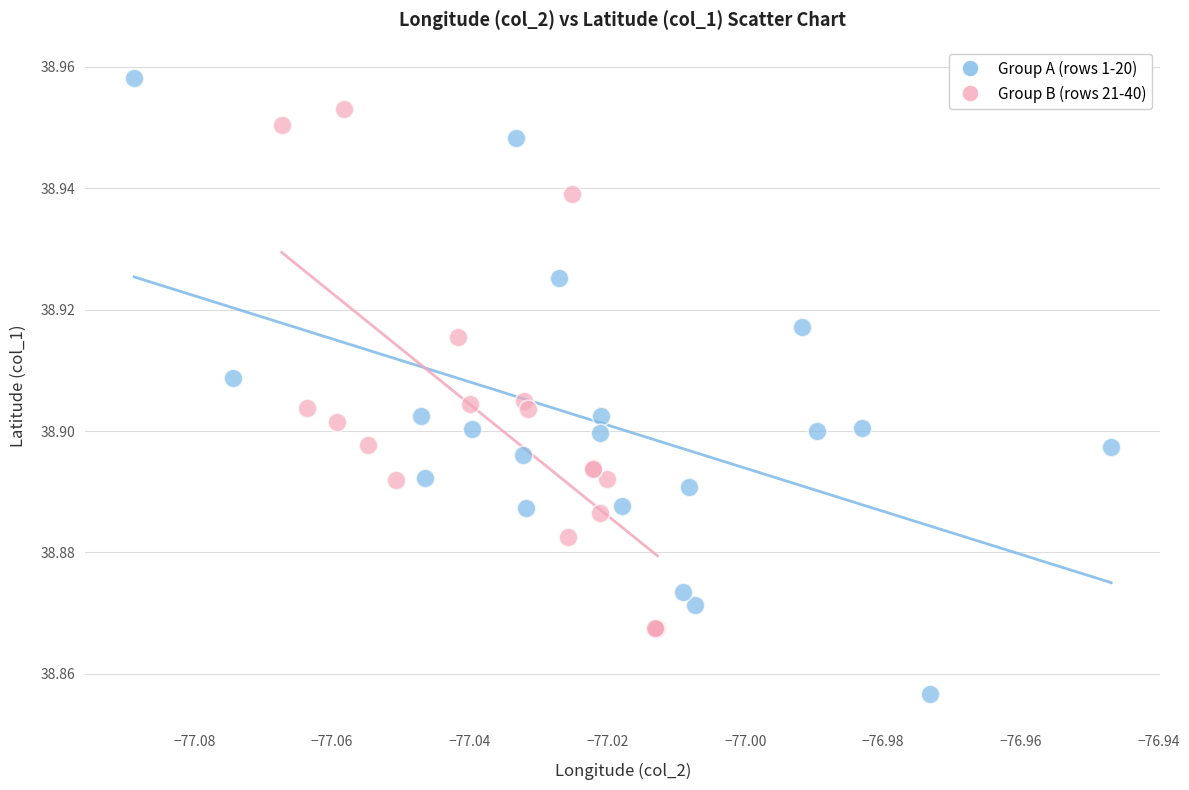

Which series has the largest Y range (max minus min)?

Group A (rows 1-20)